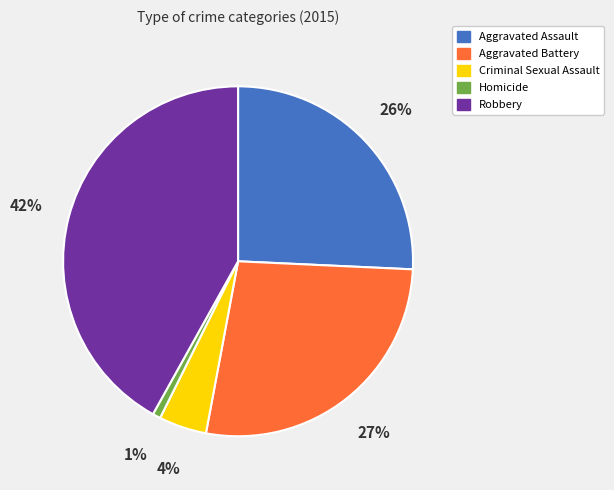

What is the smallest slice in the pie chart?

Homicide